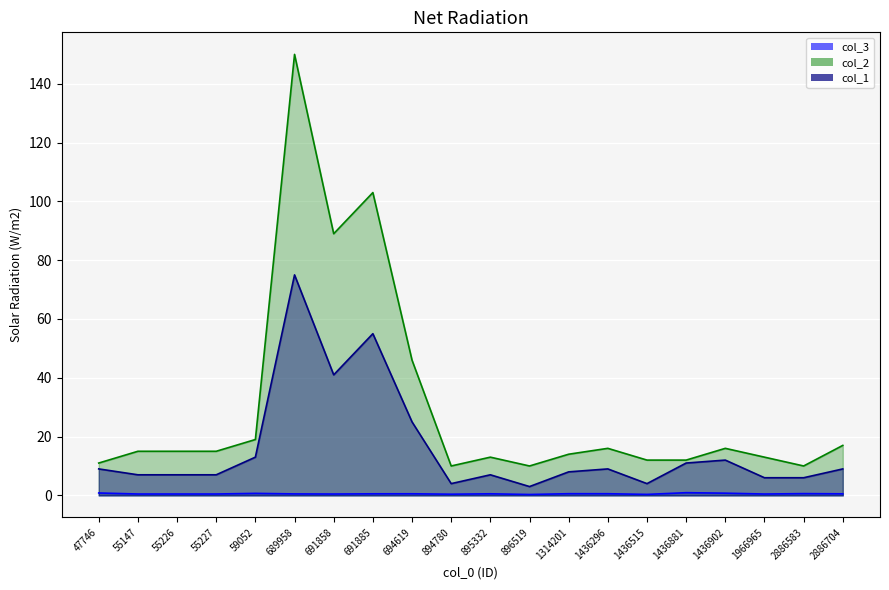

At which category is the sum across all series the highest?

689958